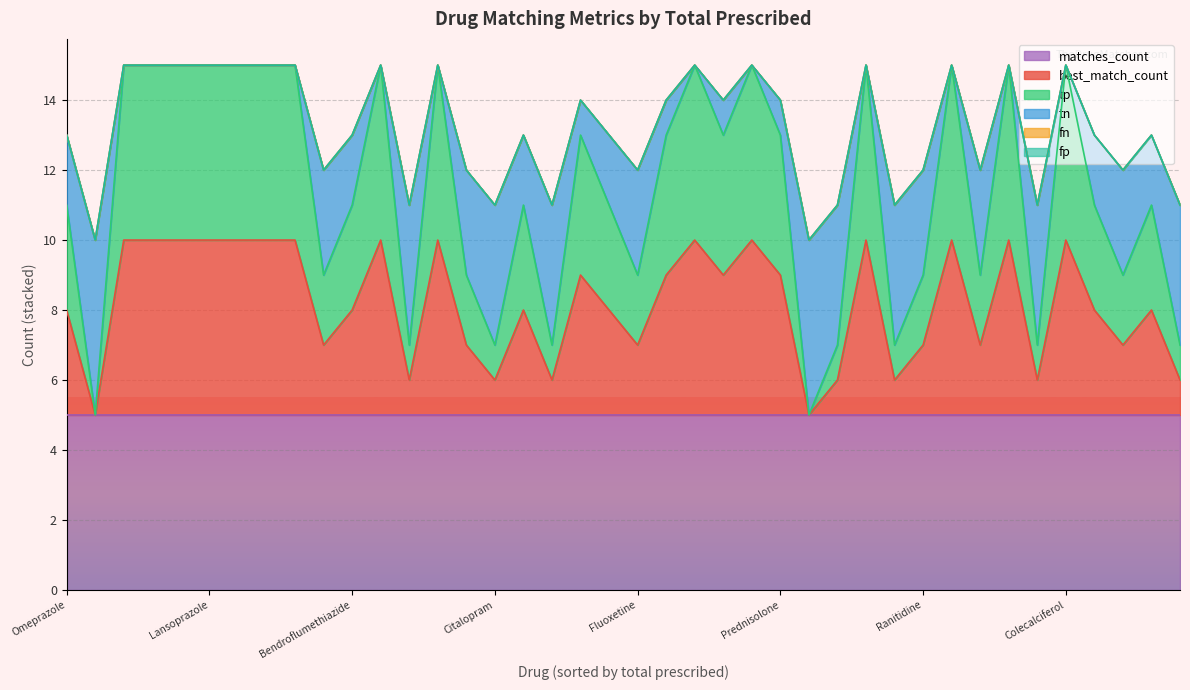

At which category is the sum across all series the highest?

Amlodipine